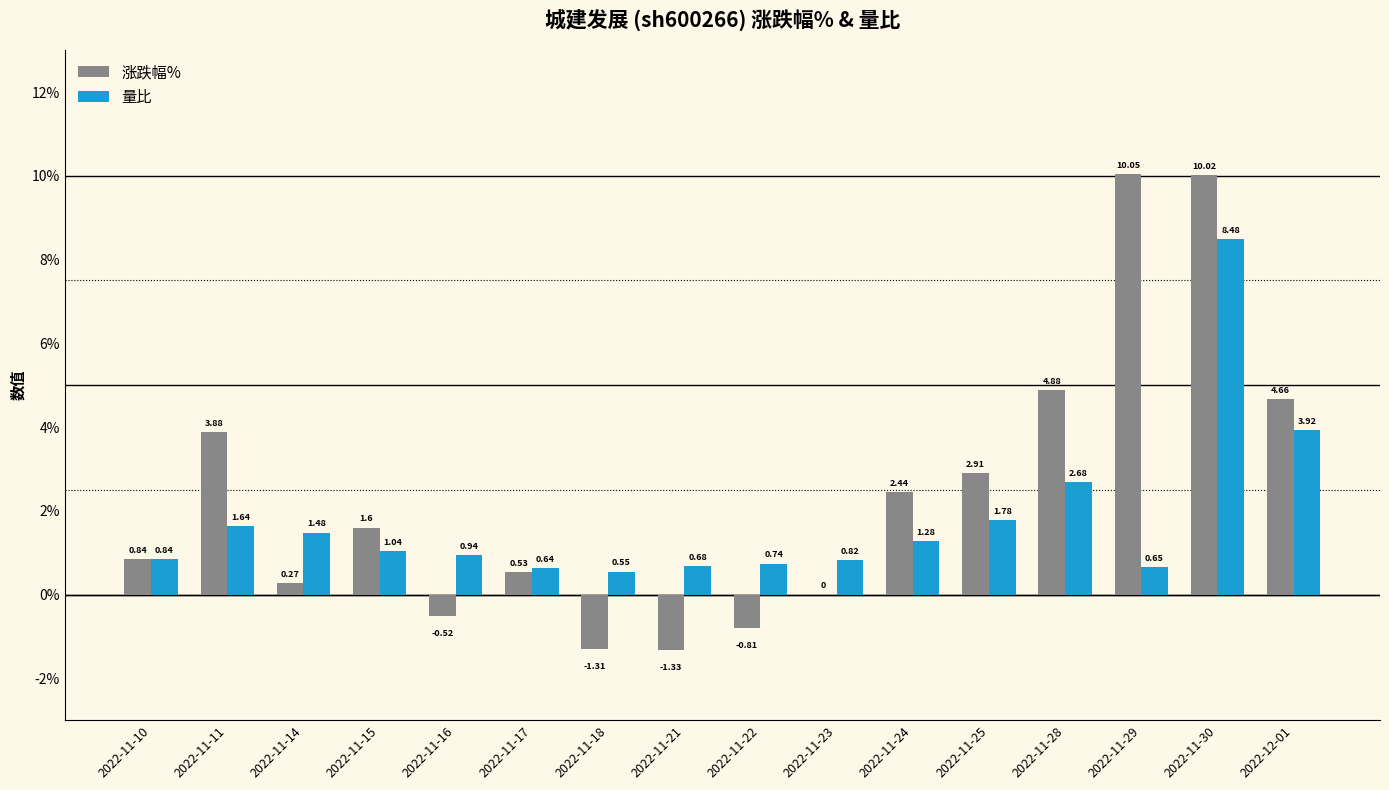

The value of 涨跌幅% at 2022-11-15 is 1.6. True or false?

True